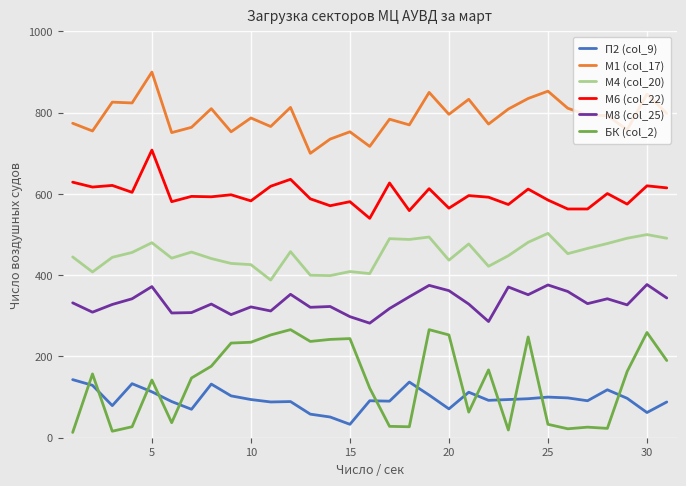

Which series has the largest total across all categories?

М1 (col_17)